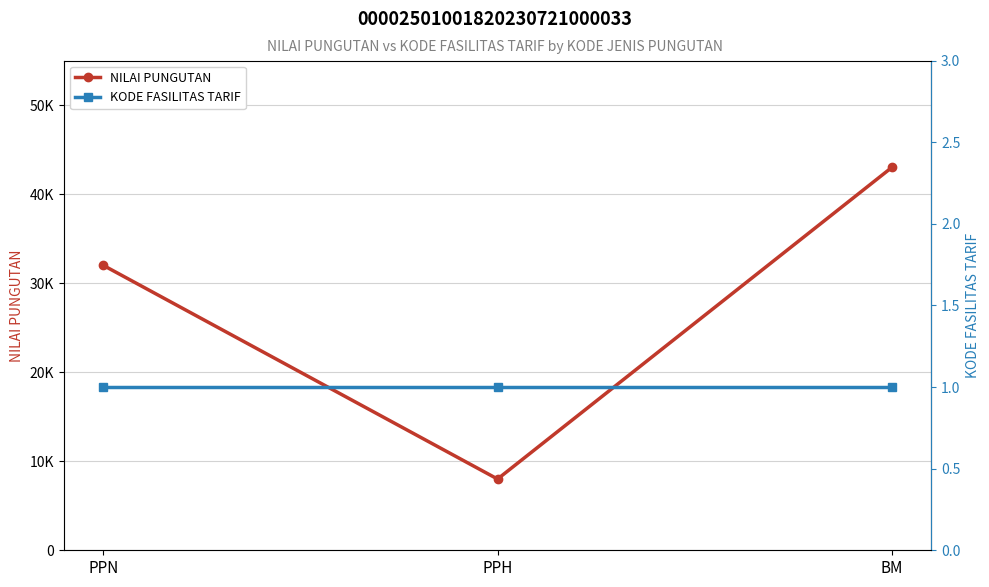

Which category has the lowest value across all series?

PPN